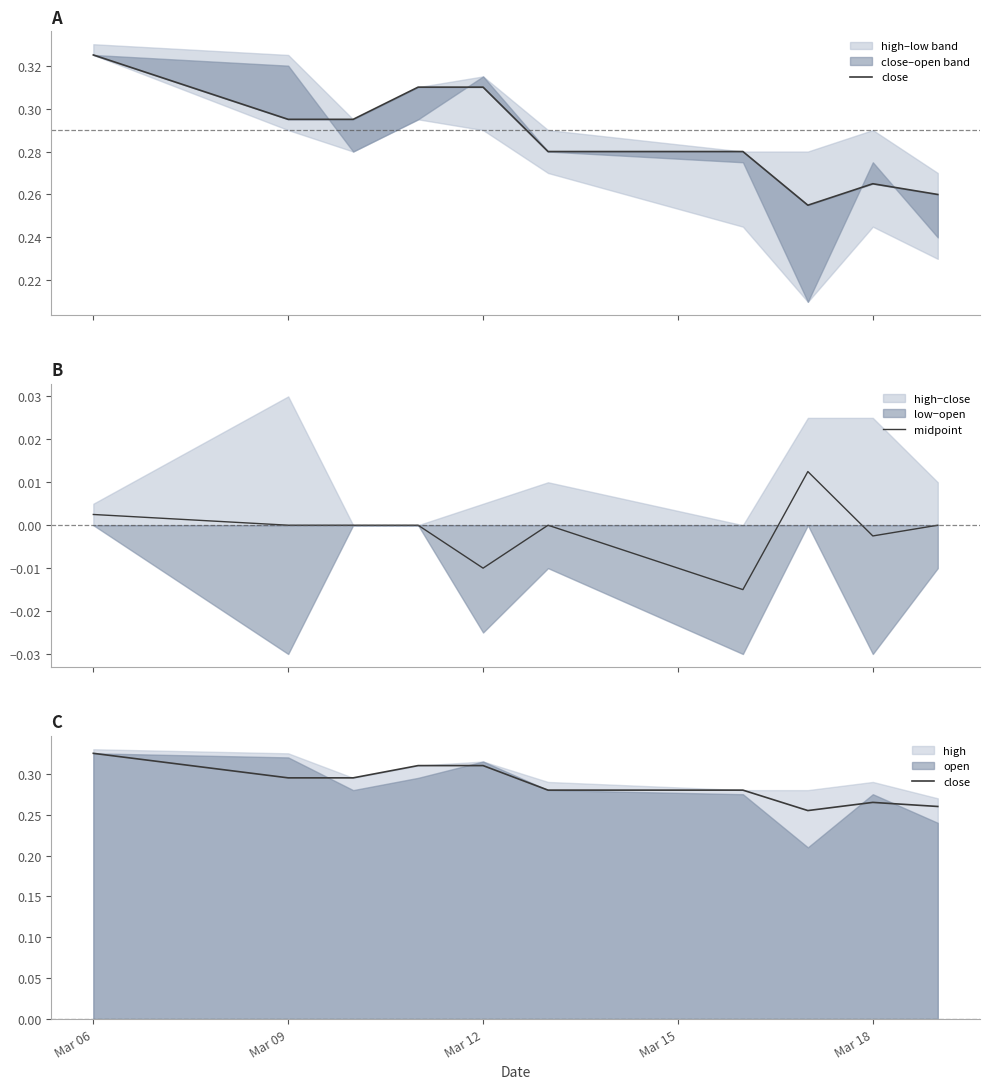

What is the greatest value displayed?

0.3